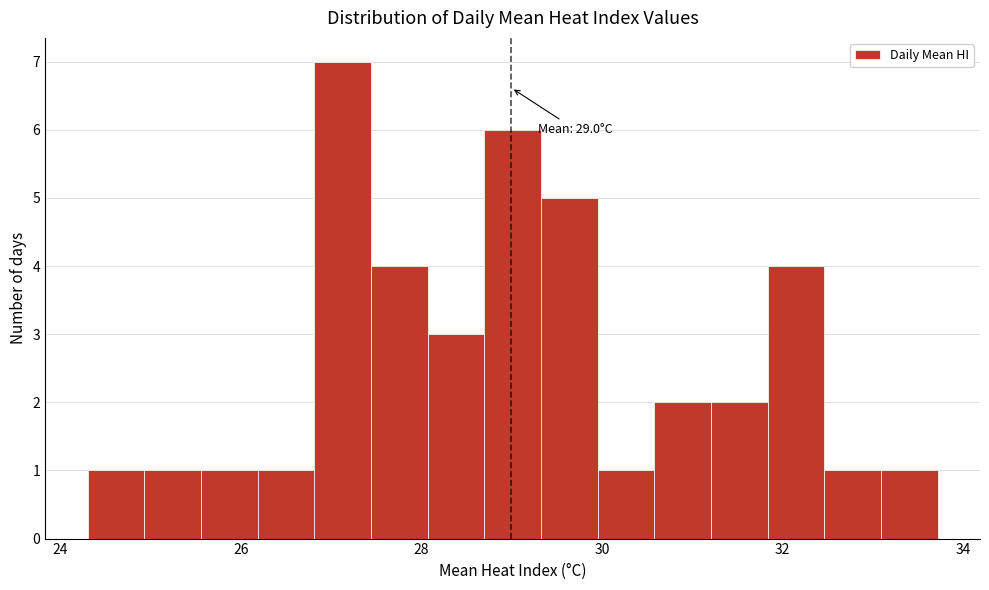

Read against the x-axis, roughly where is the centre of the tallest bar?

27.2